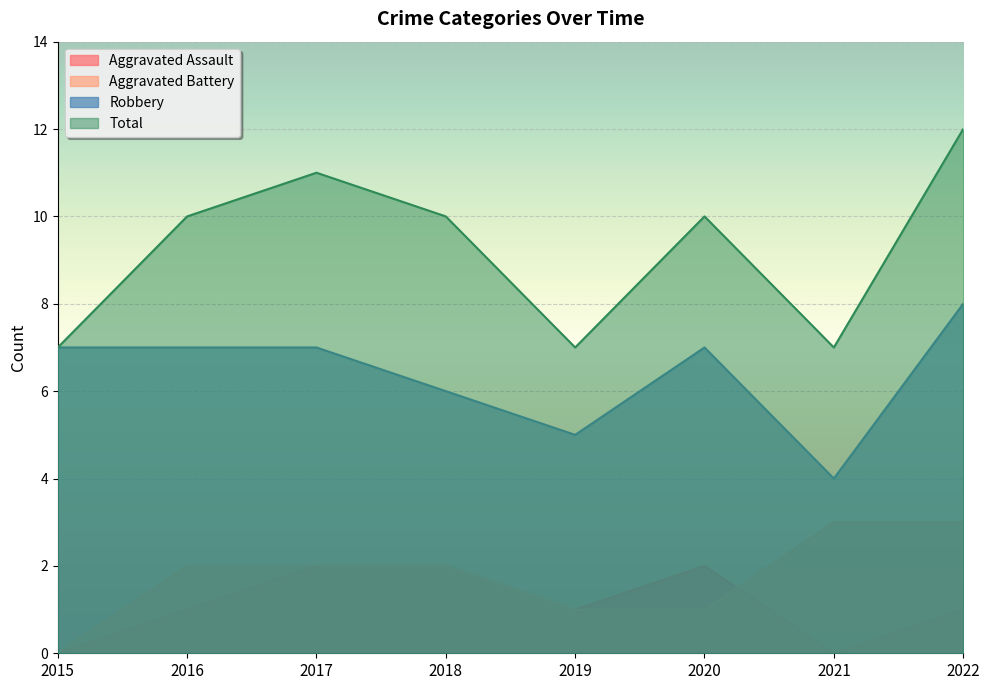

Where does the Robbery series first go above 7?

2022